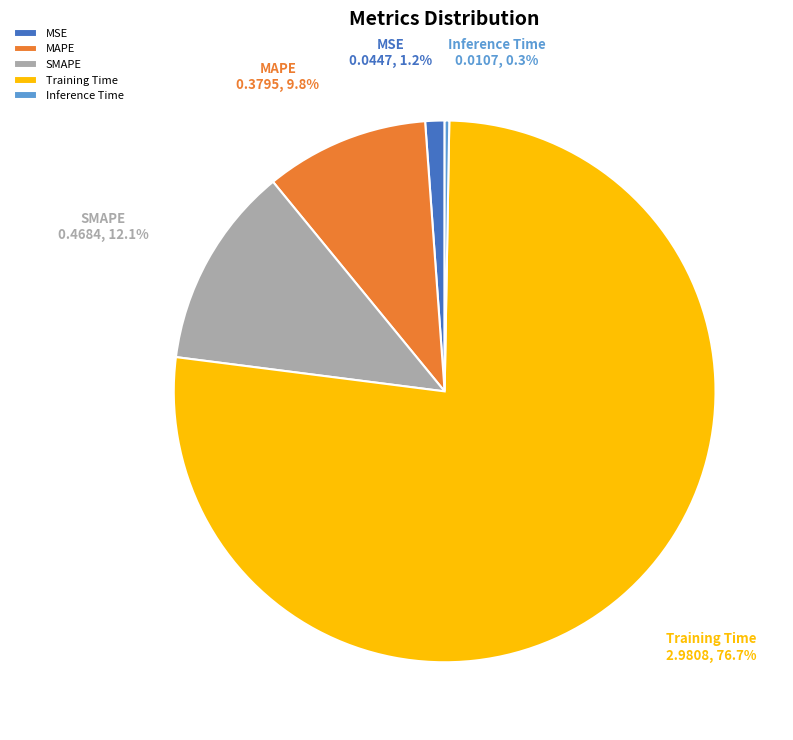

To the nearest percent, what portion does SMAPE represent?

12%